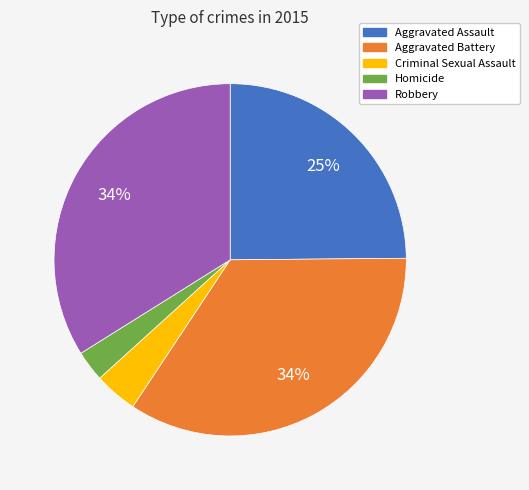

Is there any slice that represents more than half of the pie?

No